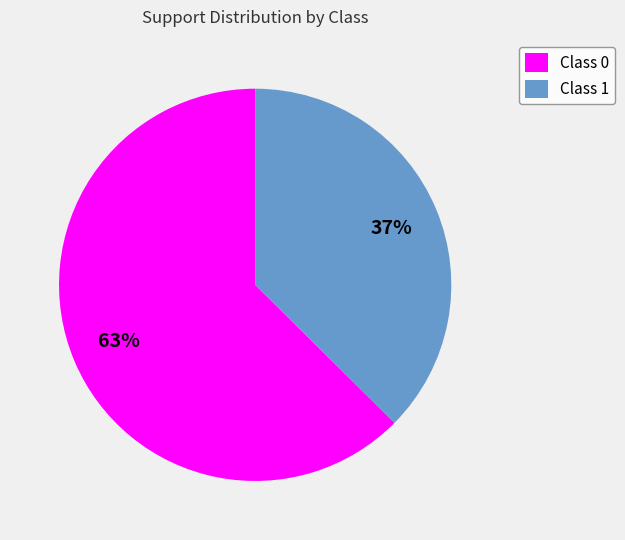

Which slice is the smallest?

Class 1